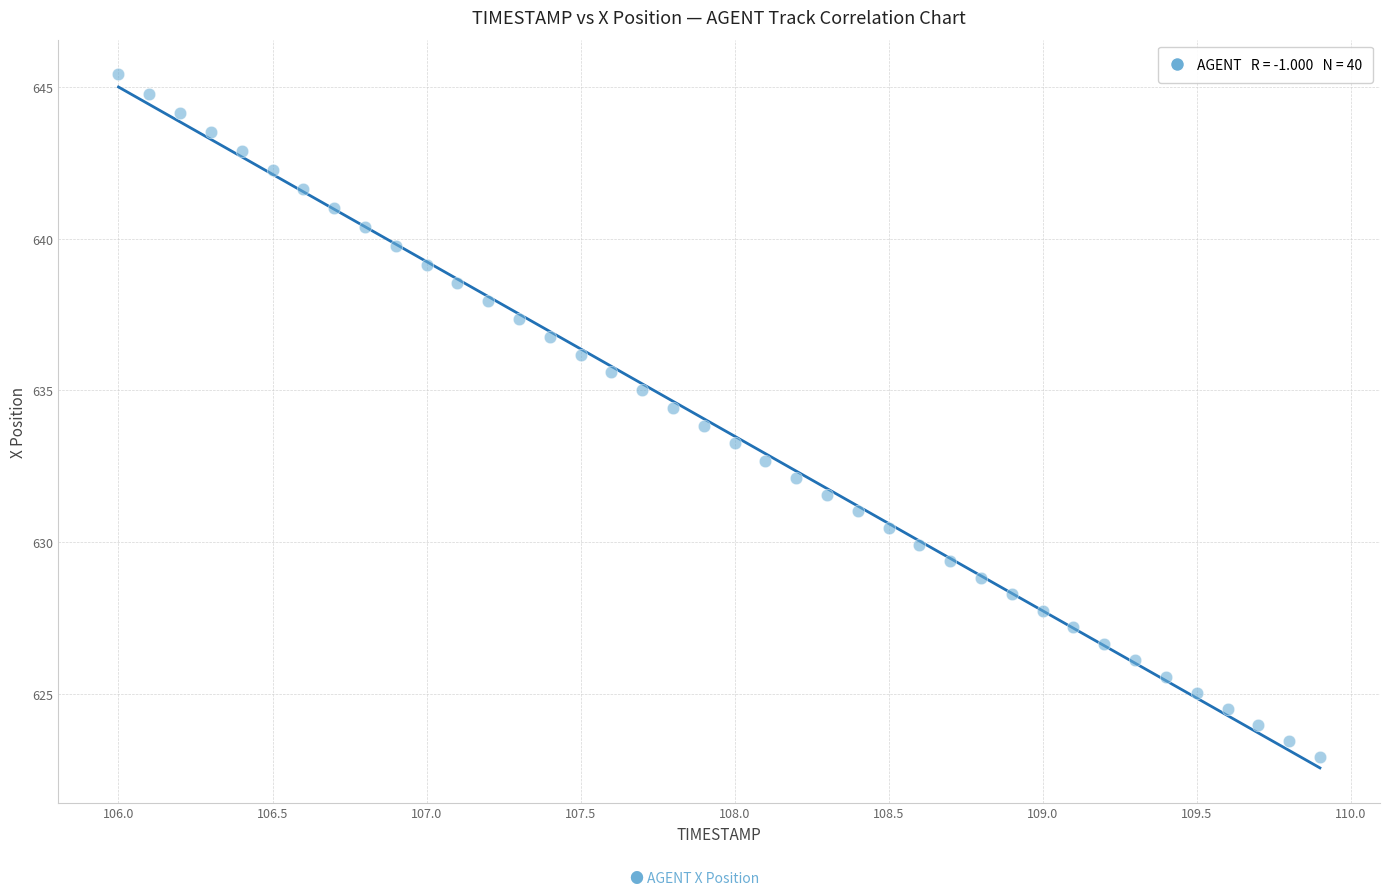

What is the range of X values (max minus min)?

3.9